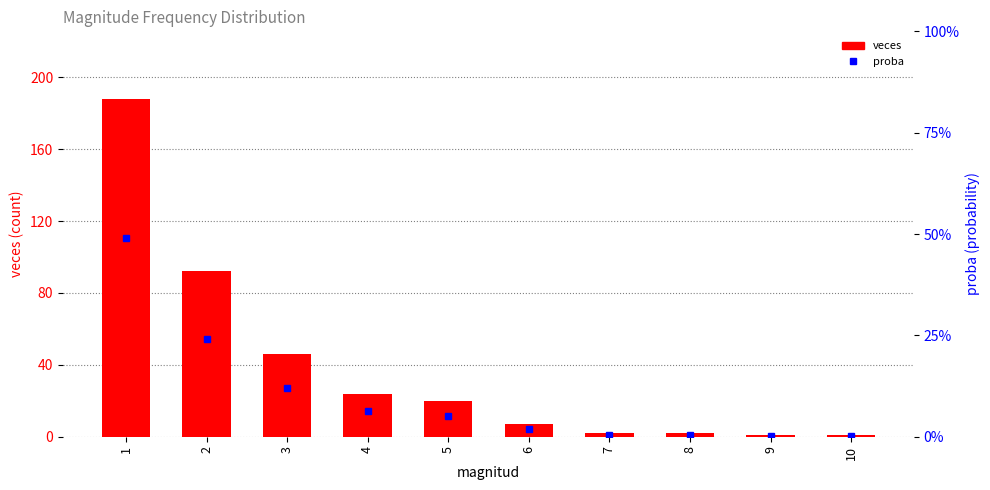

At how many categories does at least one series exceed 52?

2